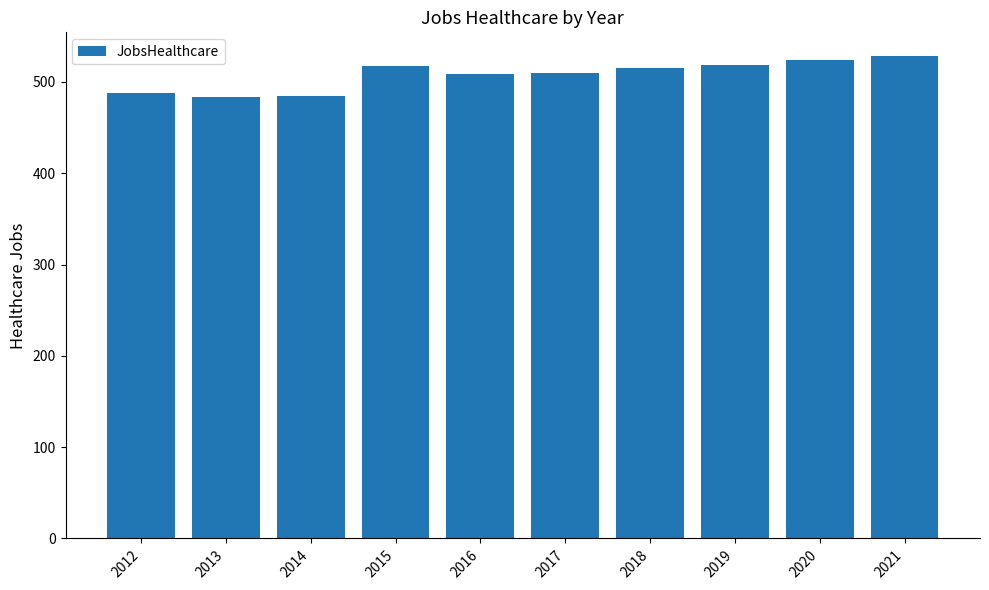

What is the value of the 2nd bar from the left?

484